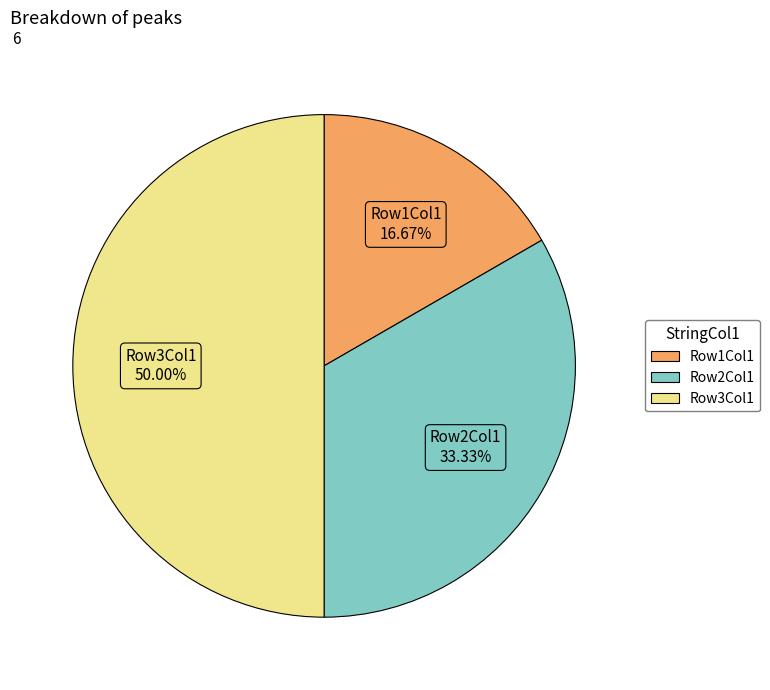

Is Row2Col1 the majority of the pie?

No